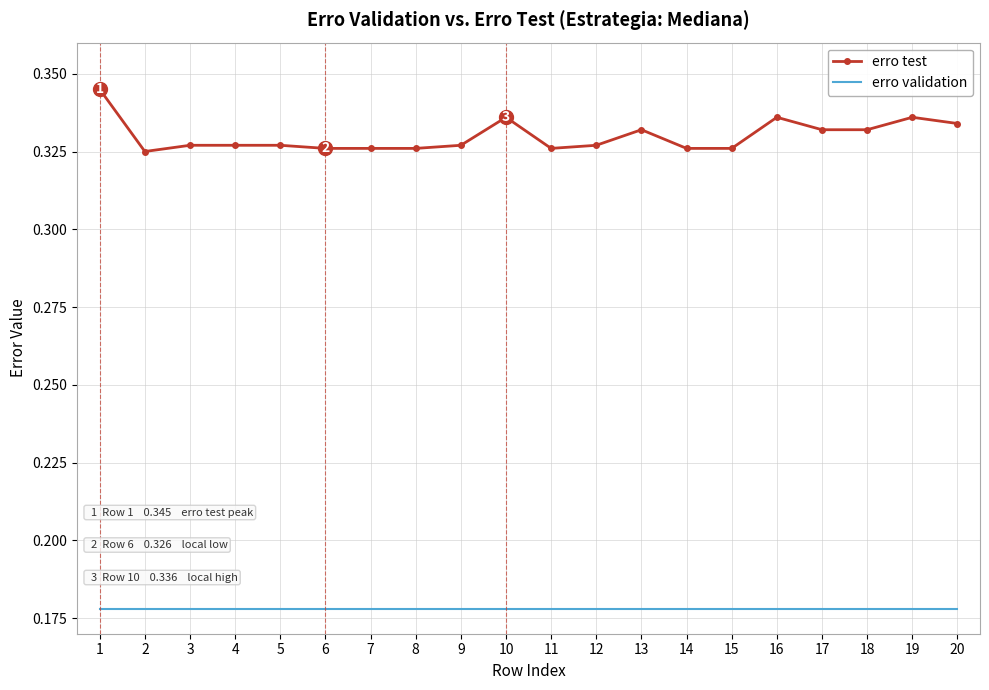

Which series has the widest spread of values?

erro test